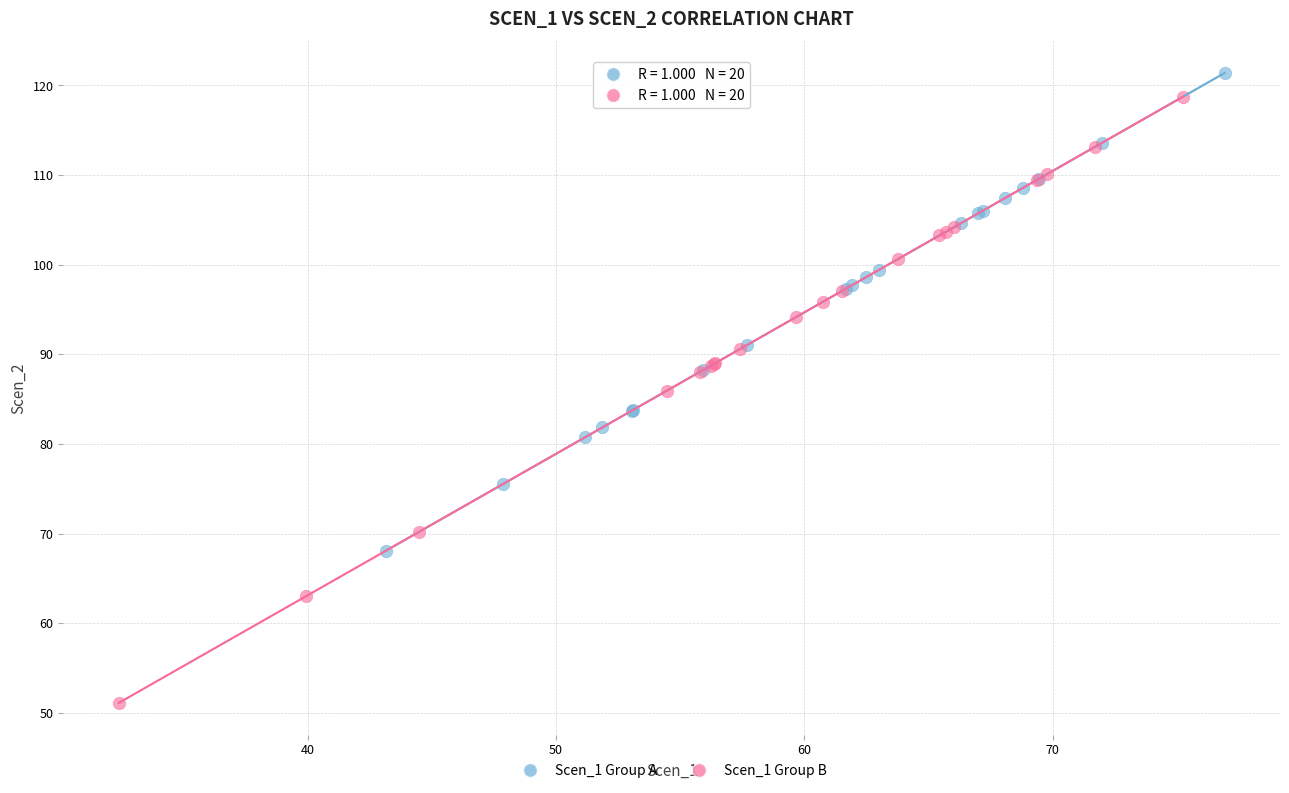

Which series has the widest spread of Y values?

Scen_1 Group B